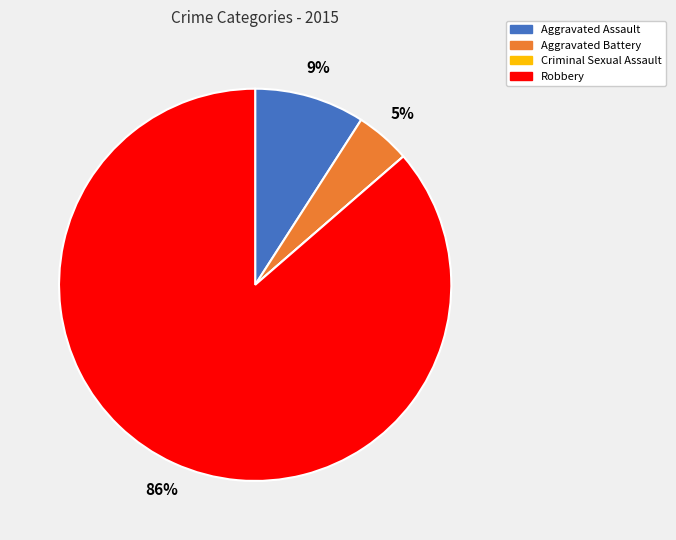

Which has a higher value, Aggravated Battery or Robbery?

Robbery